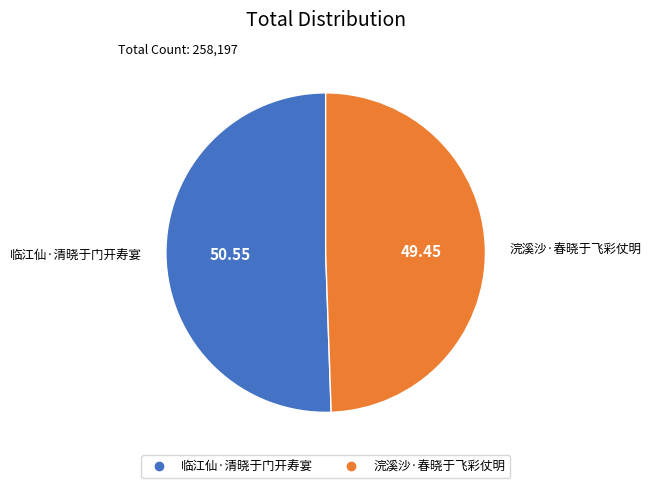

Rank the categories by value from highest to lowest.

临江仙·清晓于门开寿宴, 浣溪沙·春晓于飞彩仗明